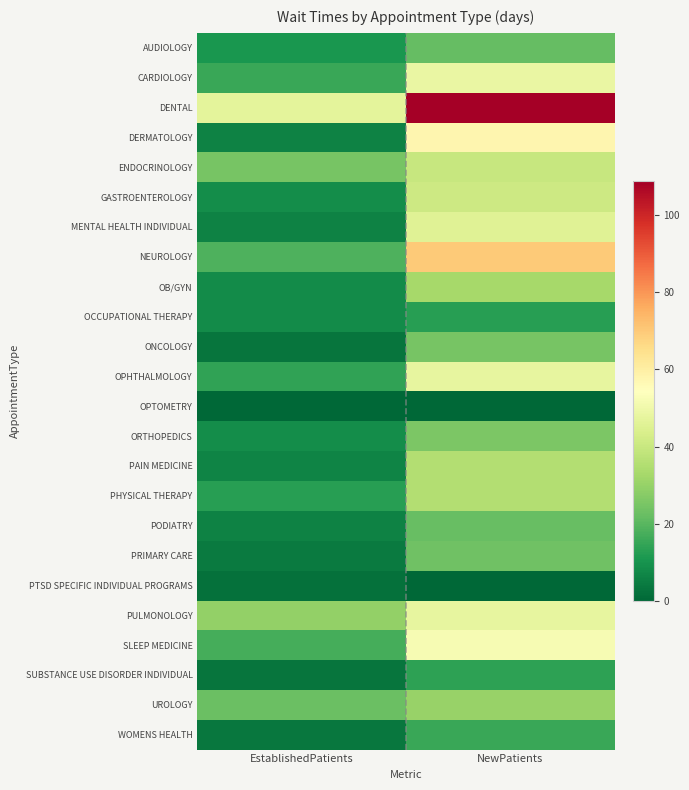

Reading left to right, what are all the values shown in this chart?

AUDIOLOGY: EstablishedPatients=10.7	NewPatients=21.7
CARDIOLOGY: EstablishedPatients=15.4	NewPatients=48.6
DENTAL: EstablishedPatients=47.1	NewPatients=108.7
DERMATOLOGY: EstablishedPatients=6.2	NewPatients=57.5
ENDOCRINOLOGY: EstablishedPatients=24.7	NewPatients=39.6
GASTROENTEROLOGY: EstablishedPatients=8.7	NewPatients=41.1
MENTAL HEALTH INDIVIDUAL: EstablishedPatients=6.3	NewPatients=45.7
NEUROLOGY: EstablishedPatients=18.5	NewPatients=69.8
OB/GYN: EstablishedPatients=8.1	NewPatients=32.8
OCCUPATIONAL THERAPY: EstablishedPatients=8.1	NewPatients=13.0
ONCOLOGY: EstablishedPatients=3.3	NewPatients=24.9
OPHTHALMOLOGY: EstablishedPatients=14.3	NewPatients=47.8
OPTOMETRY: EstablishedPatients=0.3	NewPatients=0.0
ORTHOPEDICS: EstablishedPatients=8.5	NewPatients=25.9
PAIN MEDICINE: EstablishedPatients=6.7	NewPatients=35.4
PHYSICAL THERAPY: EstablishedPatients=12.8	NewPatients=35.4
PODIATRY: EstablishedPatients=6.0	NewPatients=22.5
PRIMARY CARE: EstablishedPatients=4.3	NewPatients=23.4
PTSD SPECIFIC INDIVIDUAL PROGRAMS: EstablishedPatients=2.3	NewPatients=0.0
PULMONOLOGY: EstablishedPatients=29.4	NewPatients=47.8
SLEEP MEDICINE: EstablishedPatients=17.3	NewPatients=52.0
SUBSTANCE USE DISORDER INDIVIDUAL: EstablishedPatients=3.1	NewPatients=14.0
UROLOGY: EstablishedPatients=22.7	NewPatients=30.4
WOMENS HEALTH: EstablishedPatients=3.5	NewPatients=15.5